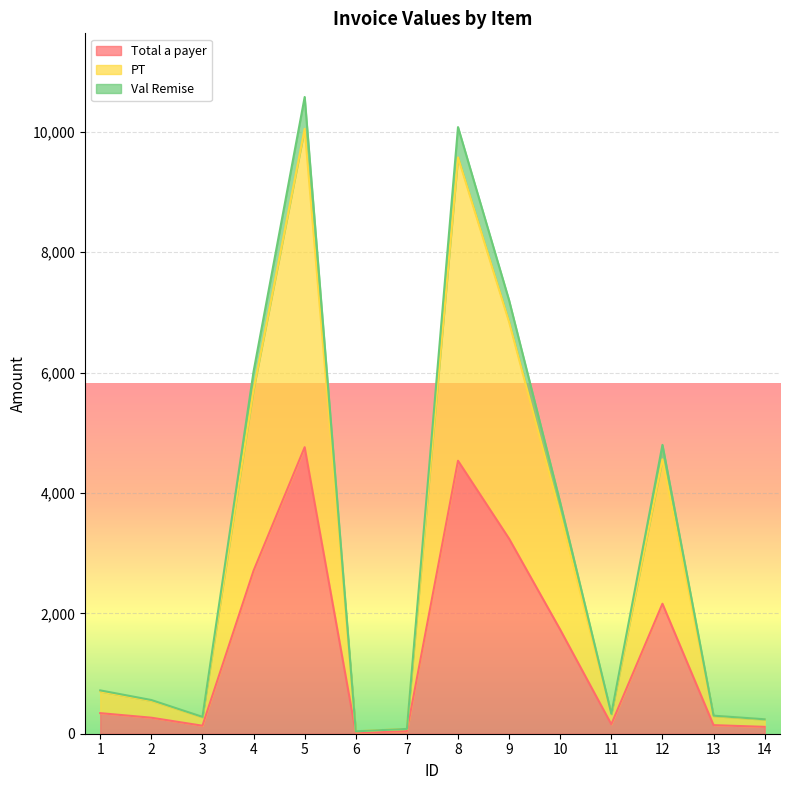

Reading left to right, list all the values displayed in this chart.

Total a payer: 1=342.0	2=266.0	3=133.0	4=2709.0	5=4761.0	6=20.0	7=40.0	8=4536.0	9=3240.0	10=1728.0	11=156.8	12=2160.0	13=142.5	14=114.0
PT: 1=720.0	2=560.0	3=280.0	4=6020.0	5=10580.0	6=40.0	7=80.0	8=10080.0	9=7200.0	10=3840.0	11=330.0	12=4800.0	13=300.0	14=240.0
Val Remise: 1=702.0	2=546.0	3=273.0	4=5719.0	5=10051.0	6=40.0	7=80.0	8=9576.0	9=6840.0	10=3648.0	11=321.8	12=4560.0	13=292.5	14=234.0